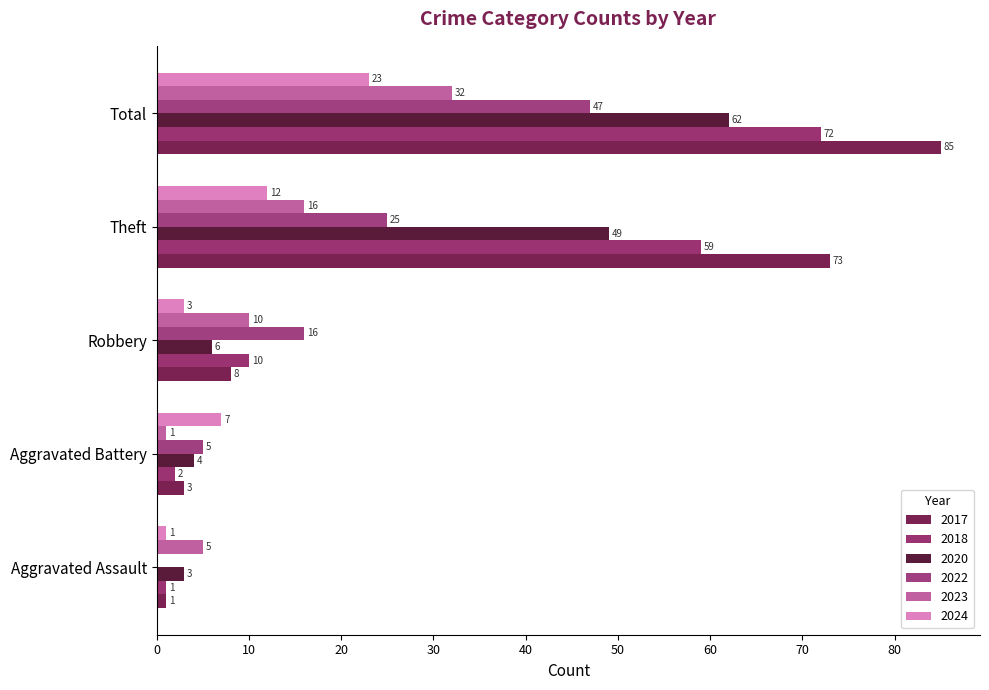

Reading left to right, list all the values displayed in this chart.

2017: 1	3	8	73	85
2018: 1	2	10	59	72
2020: 3	4	6	49	62
2022: 0	5	16	25	47
2023: 5	1	10	16	32
2024: 1	7	3	12	23